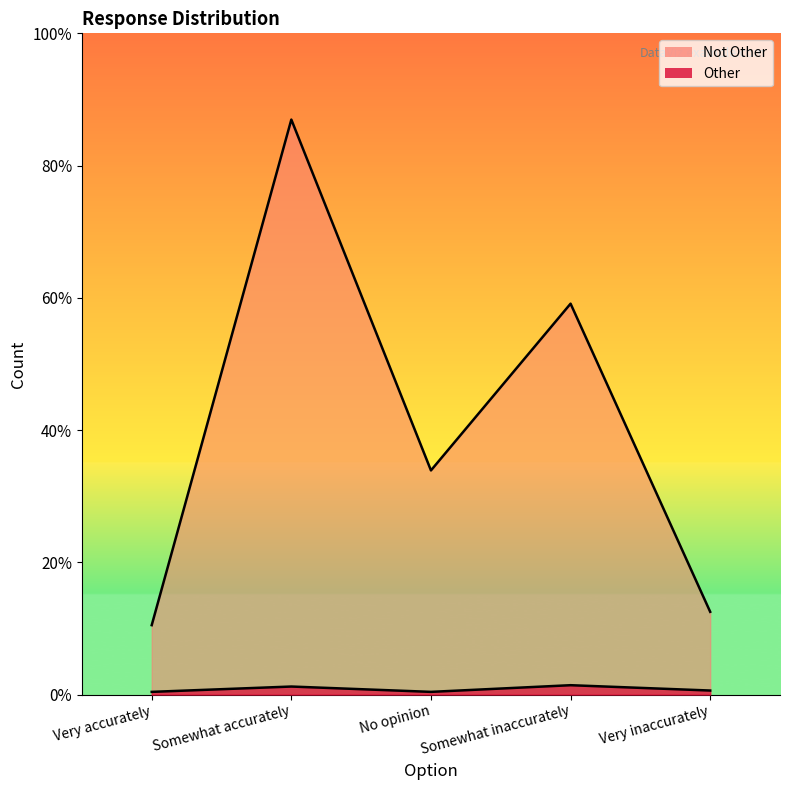

Reading left to right, what are all the values shown in this chart?

Other: Very accurately=2	Somewhat accurately=6	No opinion=2	Somewhat inaccurately=7	Very inaccurately=3
Not Other: Very accurately=52	Somewhat accurately=431	No opinion=168	Somewhat inaccurately=293	Very inaccurately=62